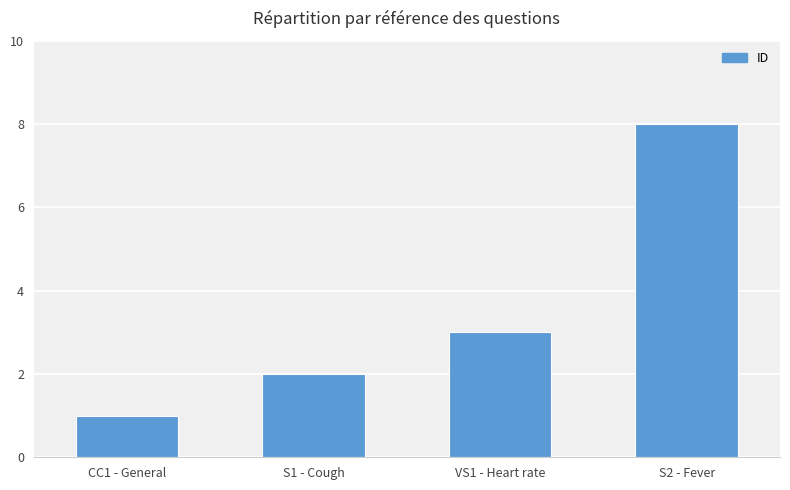

What is the minimum value shown in the chart?

1